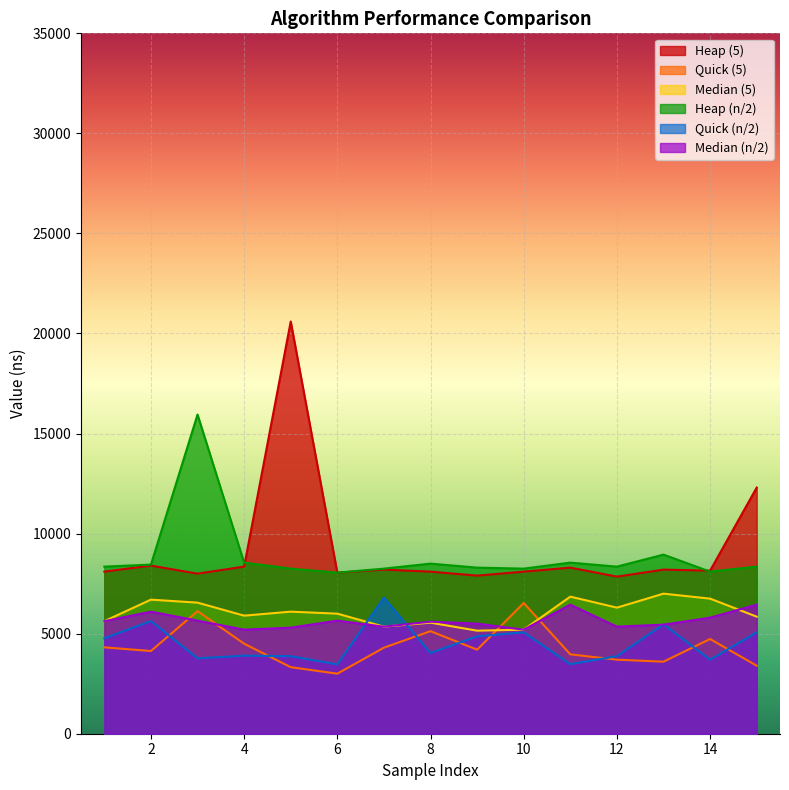

What is the highest value of the Heap (n/2) series?

15950